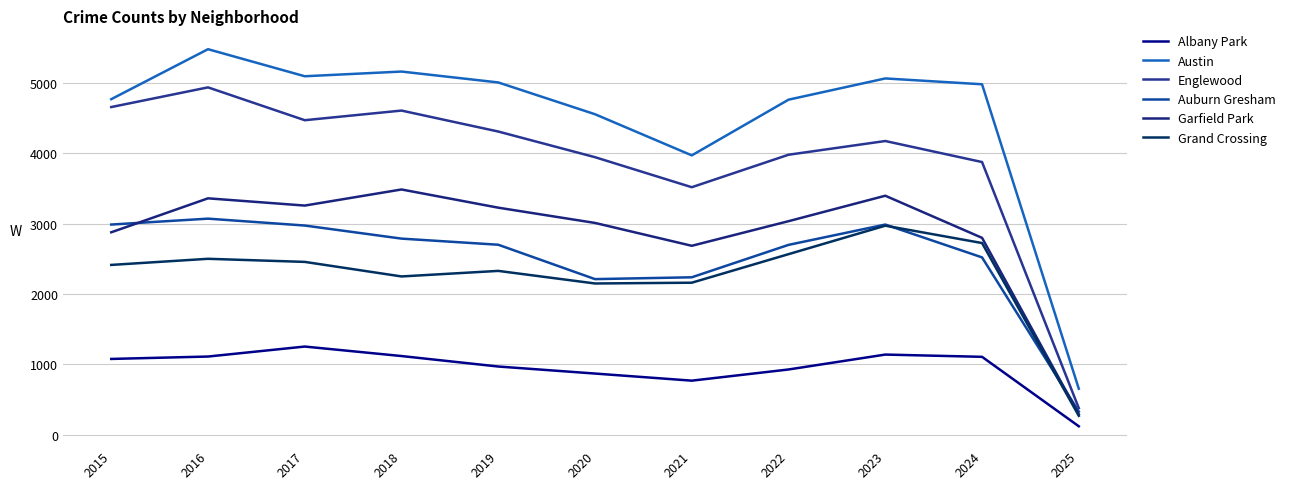

Is it true that Garfield Park equals 3035 at 2022?

True